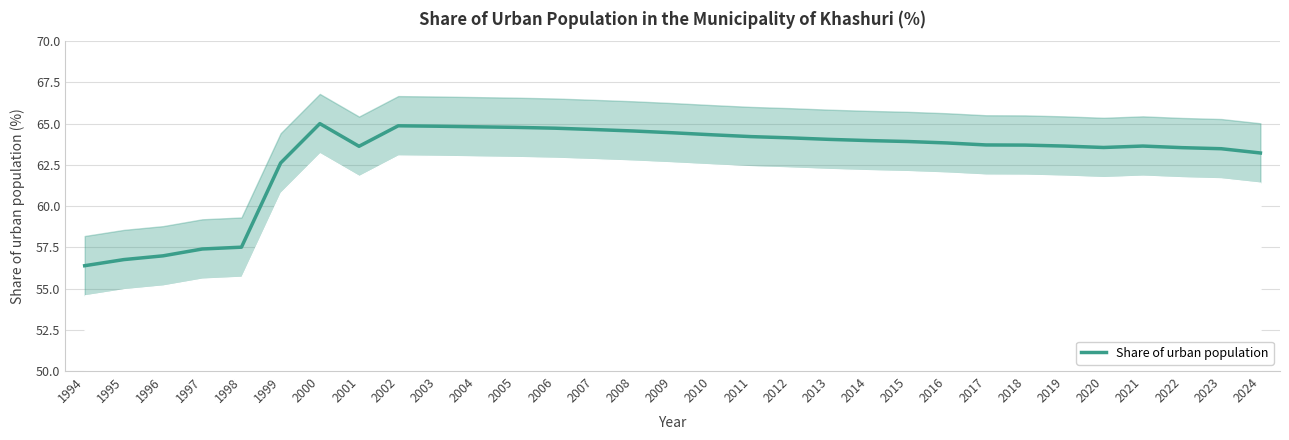

At which category does the chart reach its peak across all series?

2000